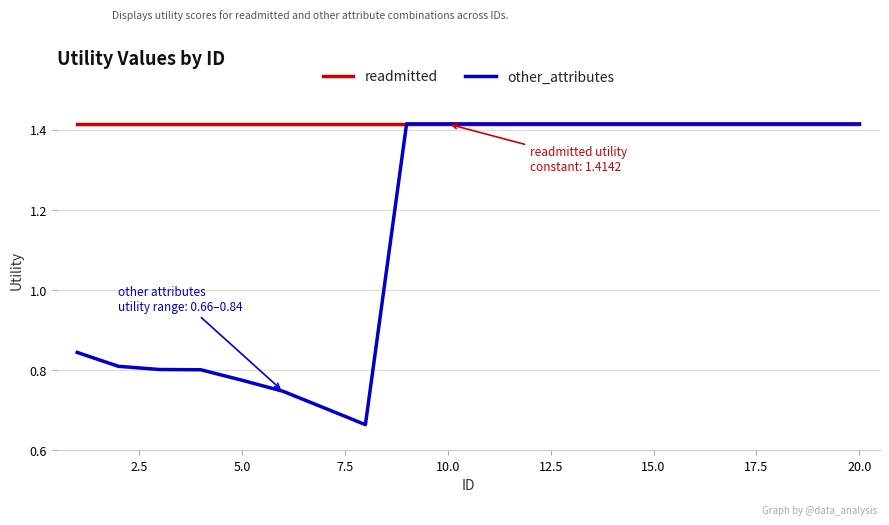

List the series in order of their overall mean, lowest first.

other_attributes, readmitted